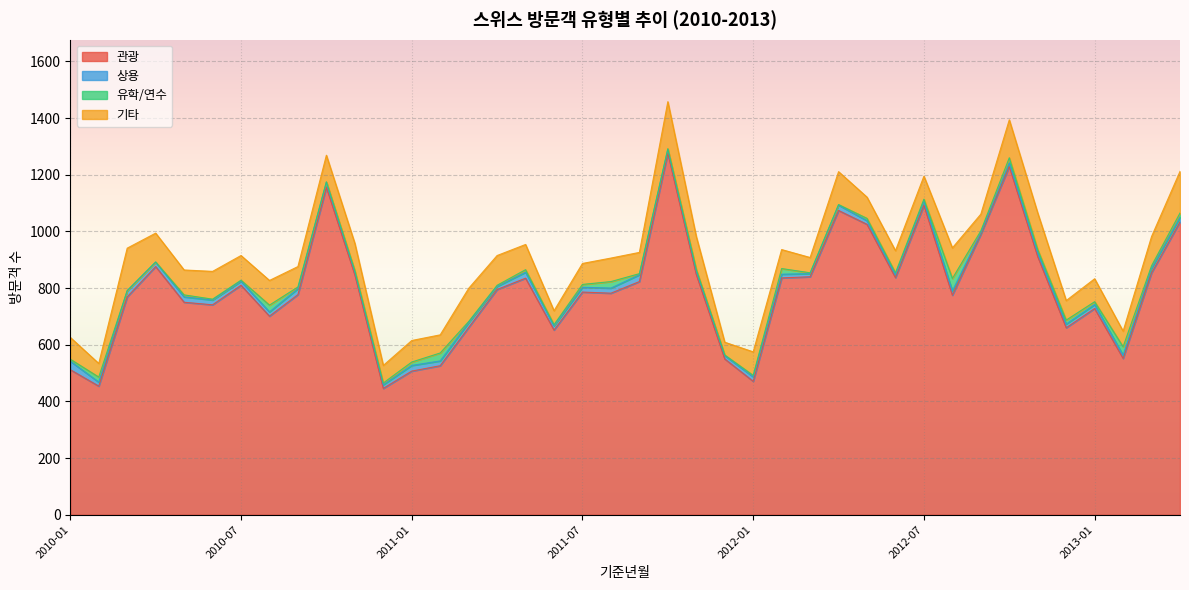

What is the maximum value for 유학/연수?

44